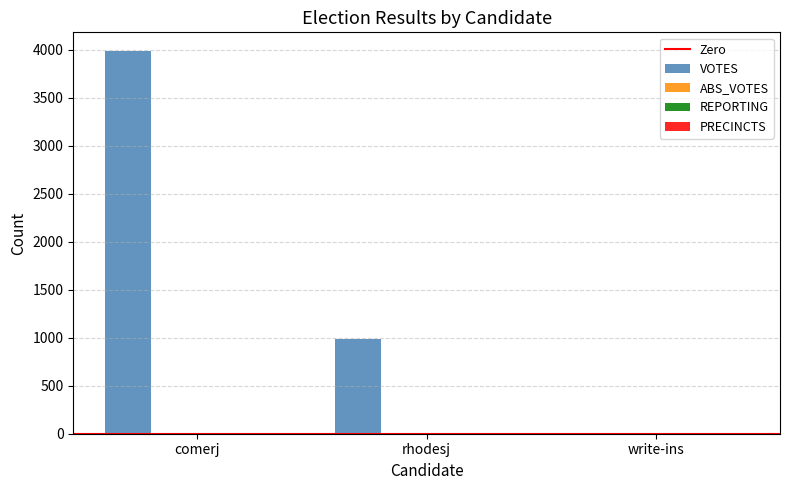

At which category is the sum across all series the highest?

comerj